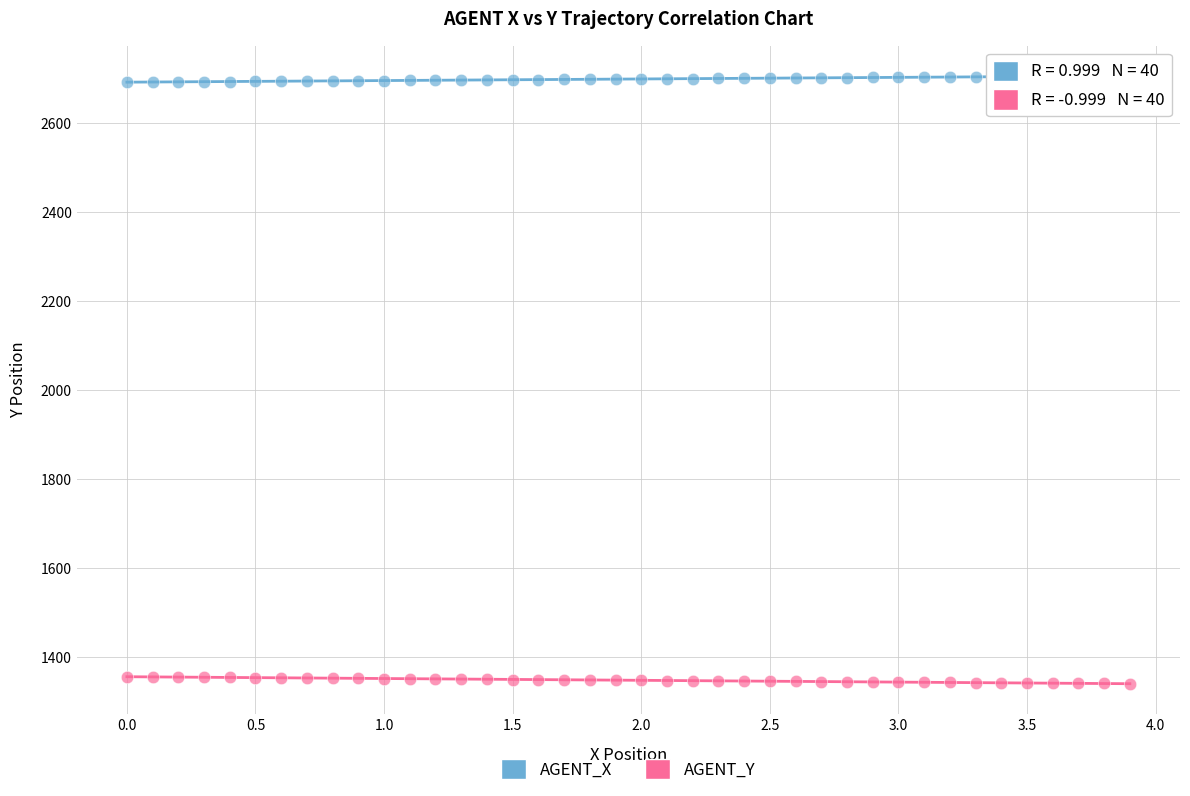

What is the X range (max minus min) for the scatter plot?

3.9